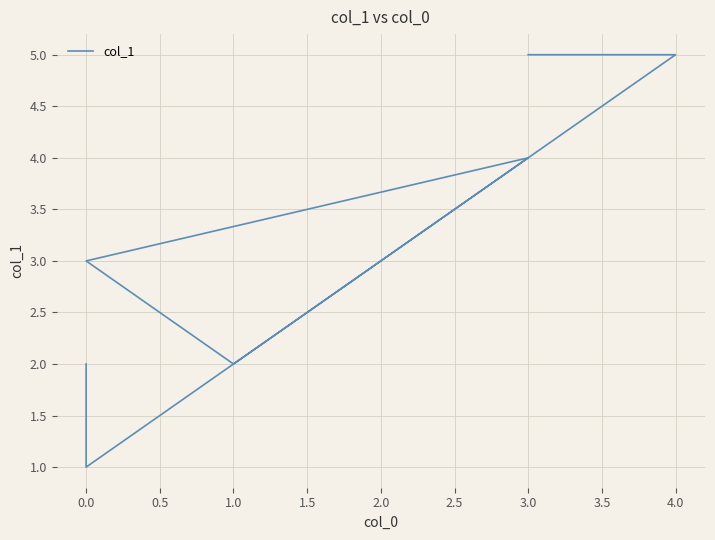

How many lines are shown in the chart?

1